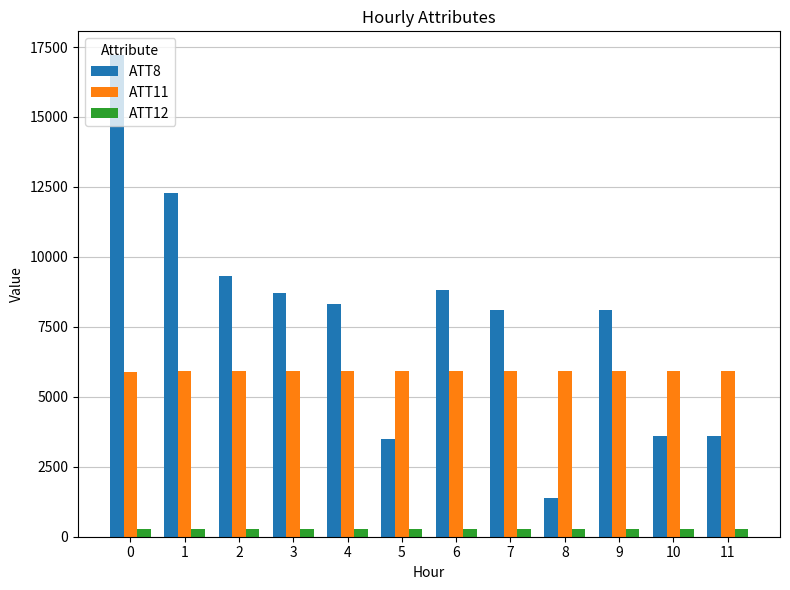

Which series has the largest total across all categories?

ATT8